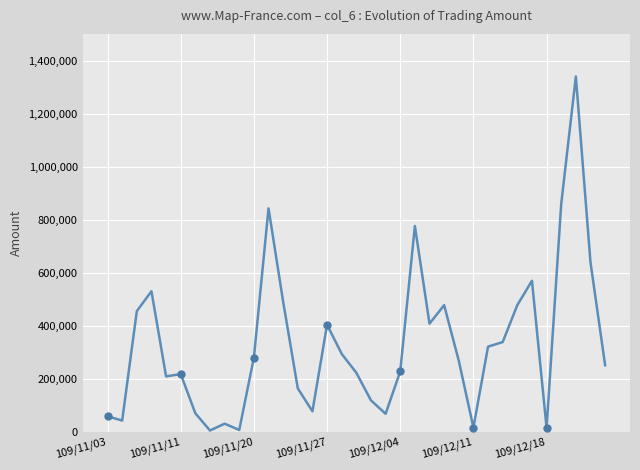

How many interior local valleys (lower than both neighbors) does the data have?

9